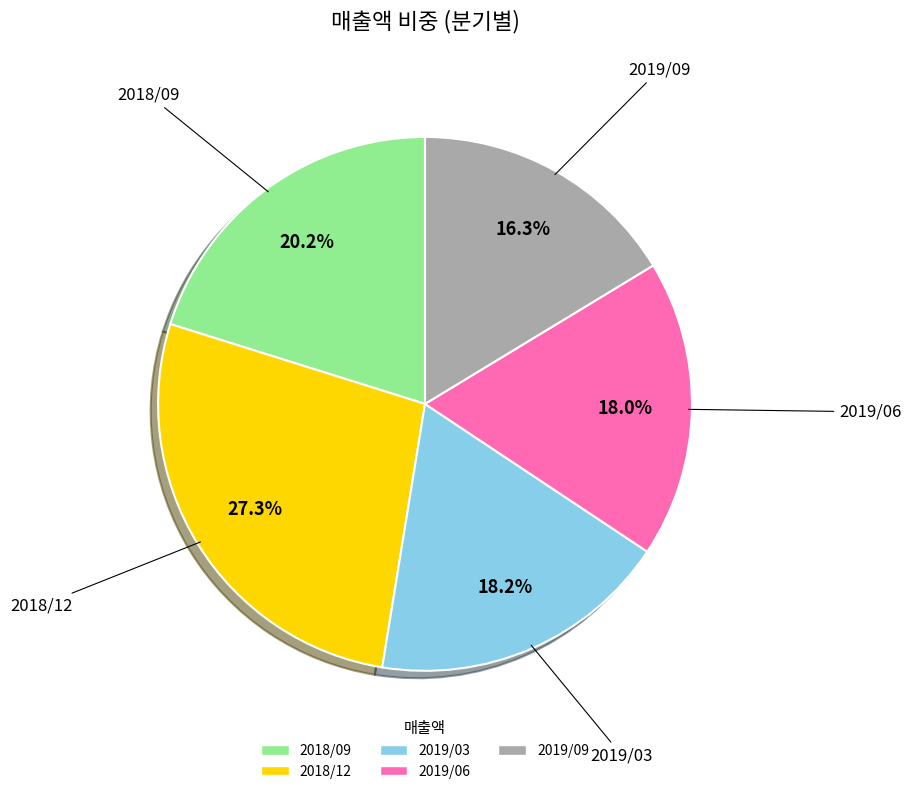

To the nearest percent, what is the combined percentage of 2018/12 and 2019/06?

45%